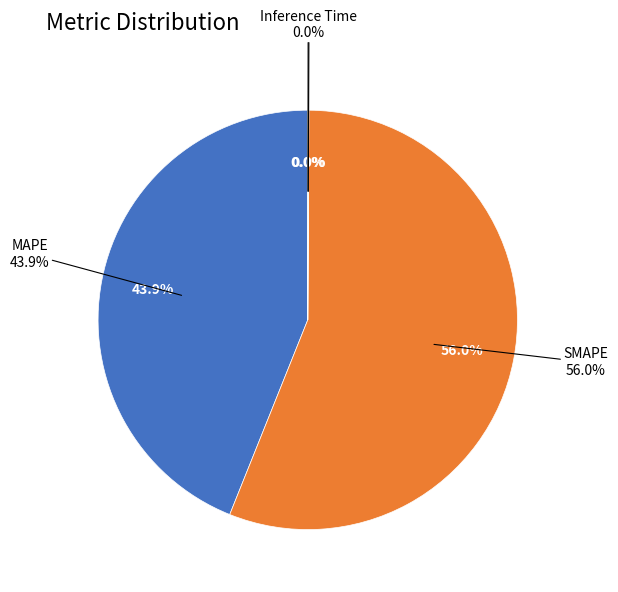

Is it true that Inference Time is 0% of the pie?

True